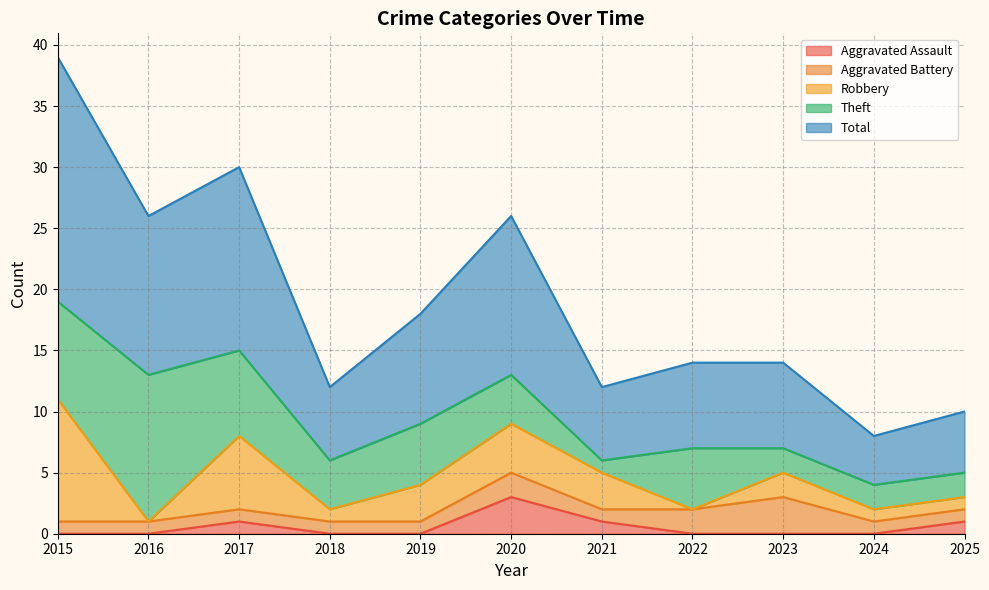

True or false: Total and Robbery intersect in this chart.

False